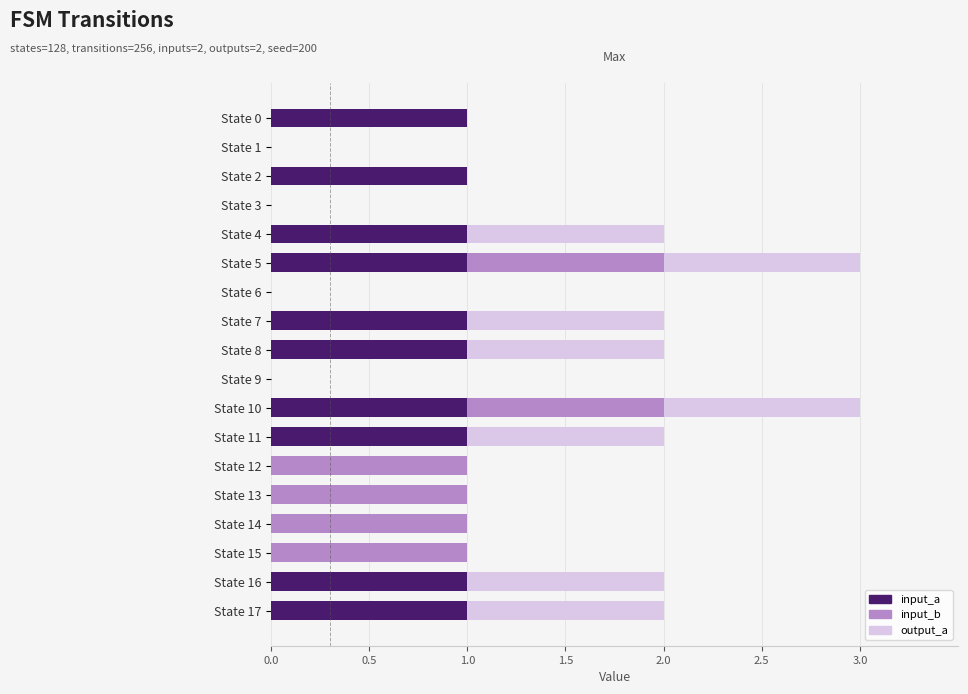

True or false: input_a has a value of 2 at State 10.

False